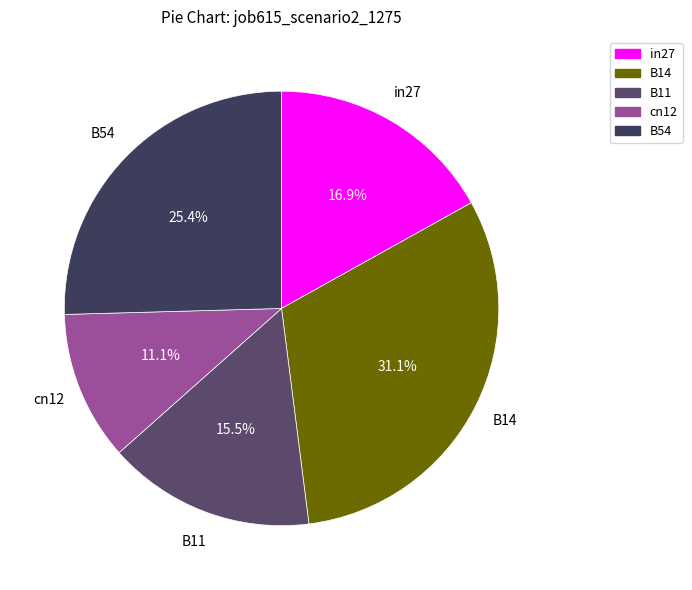

To the nearest percent, what is the average slice percentage?

20%